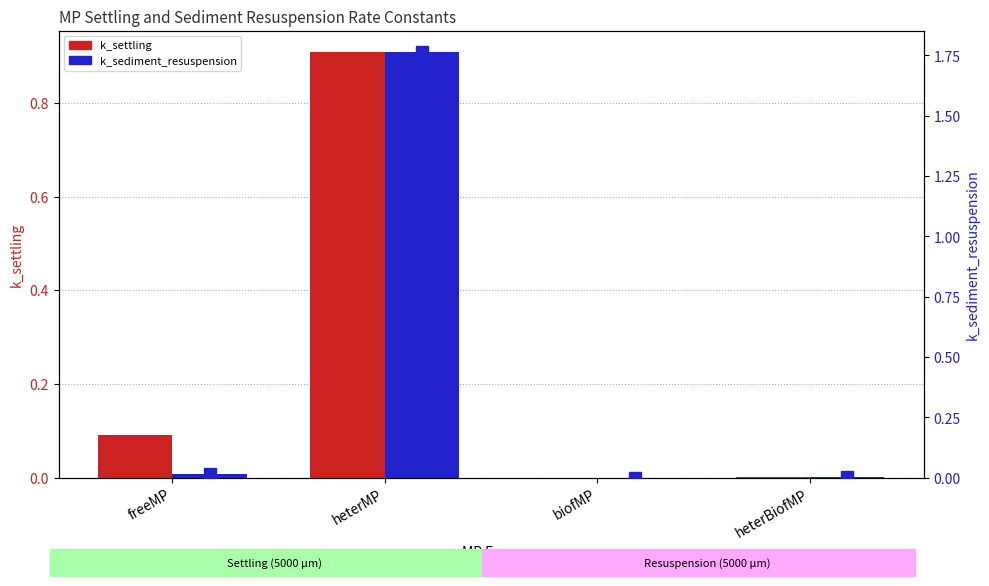

At how many categories does at least one series exceed 0?

4